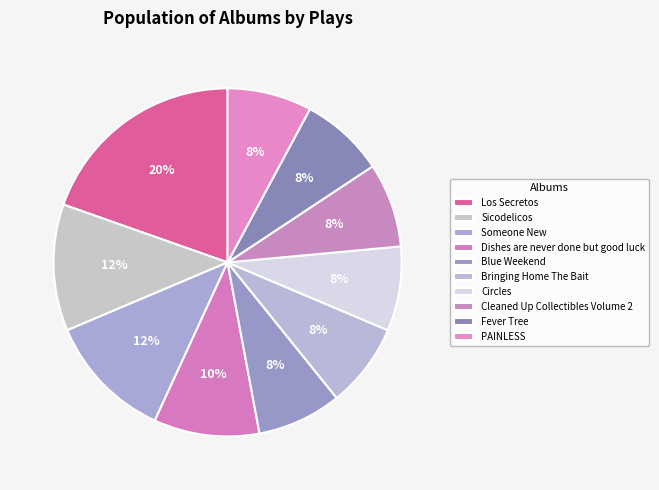

What is the change in value from Dishes are never done but good luck to Circles?

-1